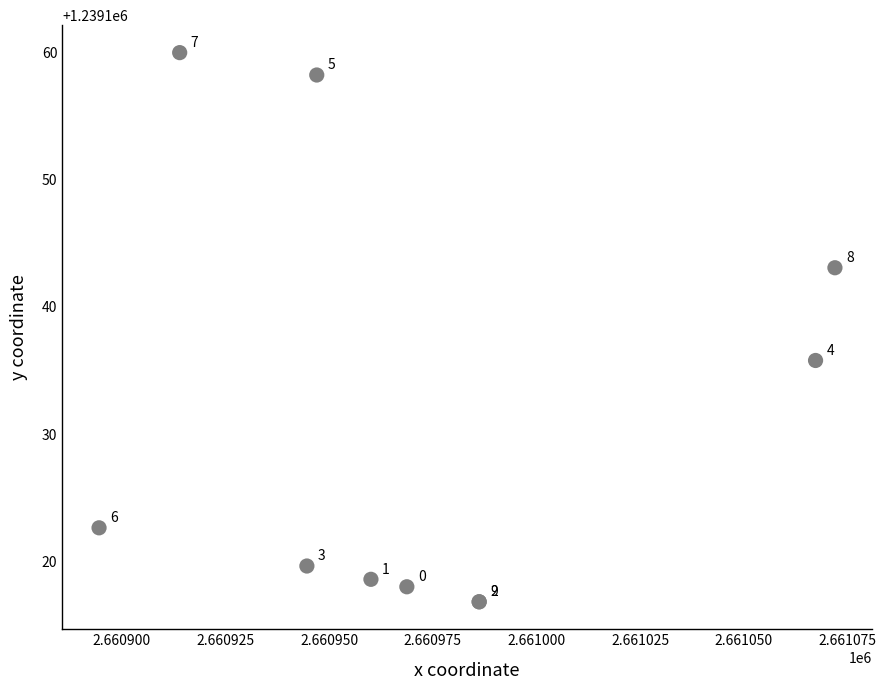

What Y value in the scatter plot is closest to 1239138?

1239135.8